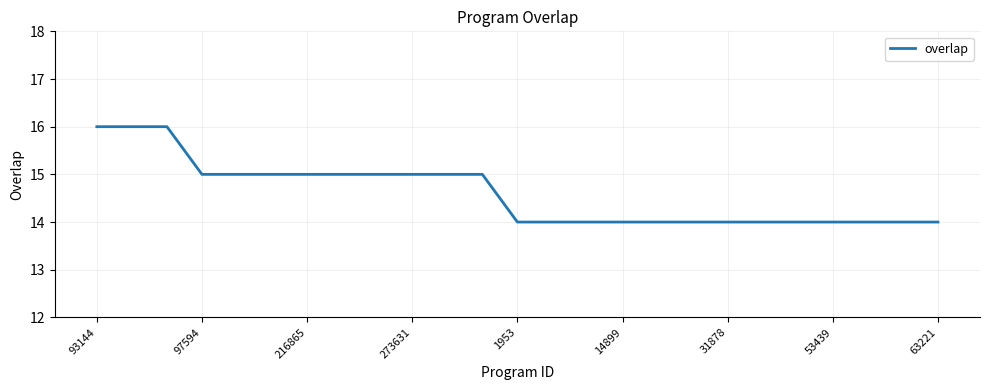

What is the smallest value displayed?

14